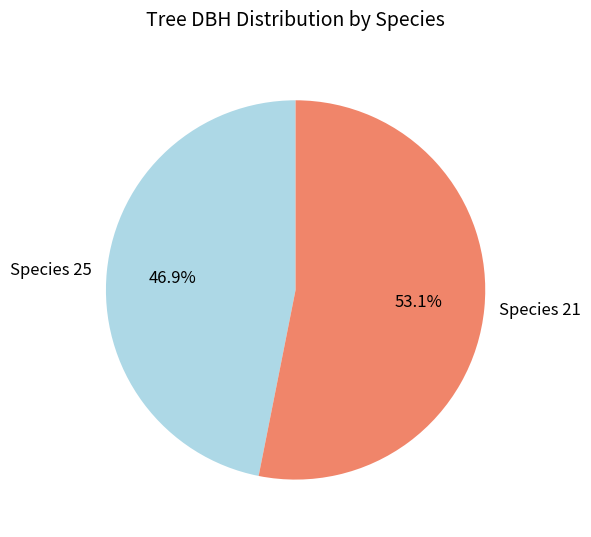

How many slices are in this pie chart?

2